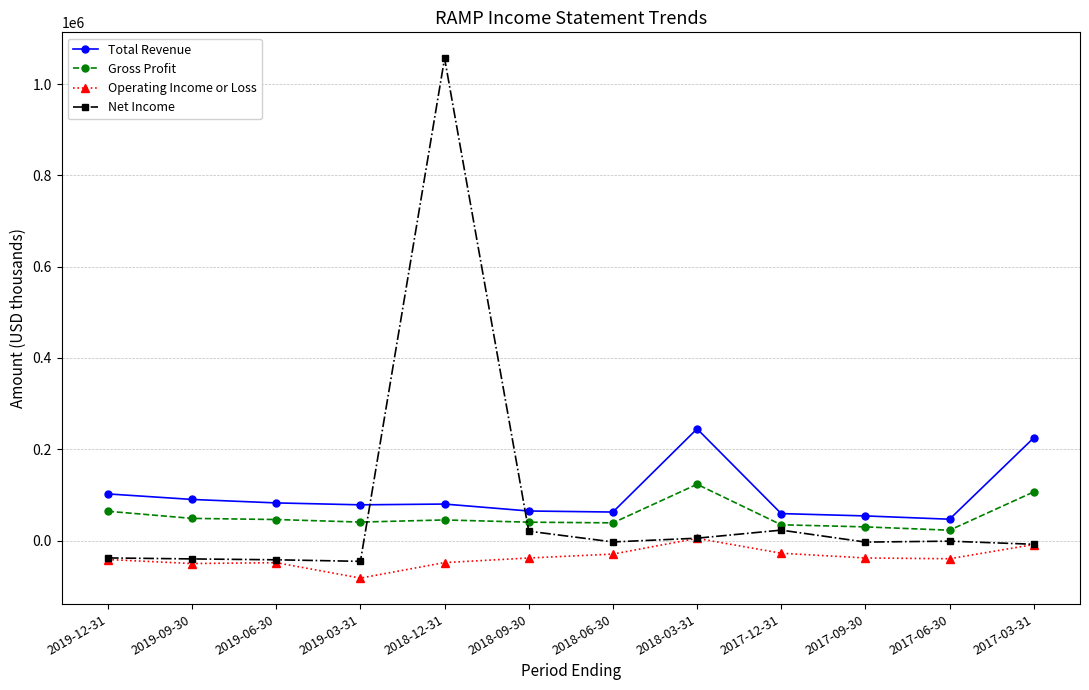

True or false: Operating Income or Loss has more than 0 interior local peaks.

True